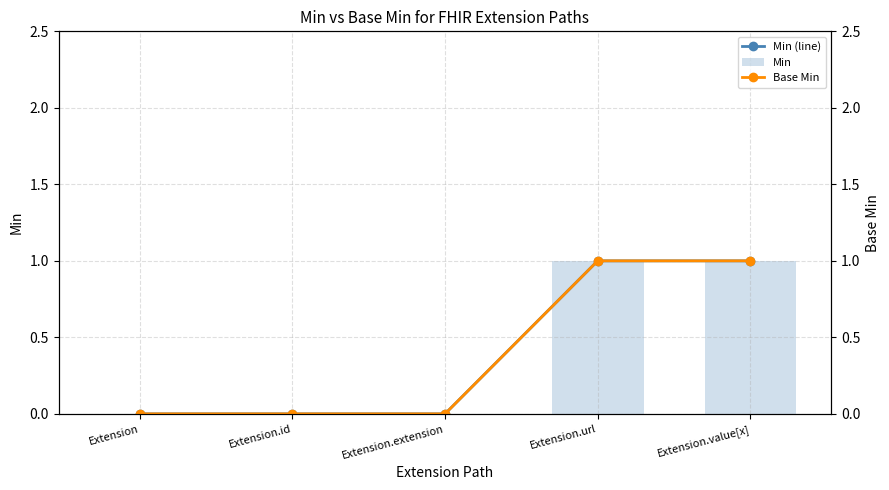

True or false: Min has a value of 1 at Extension.value[x].

True